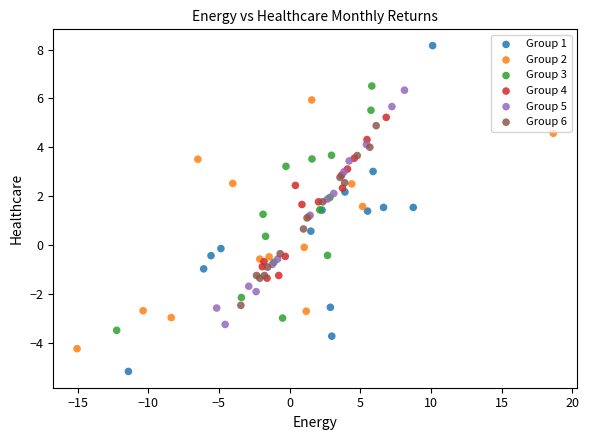

Which series reaches the minimum Y coordinate?

Group 1